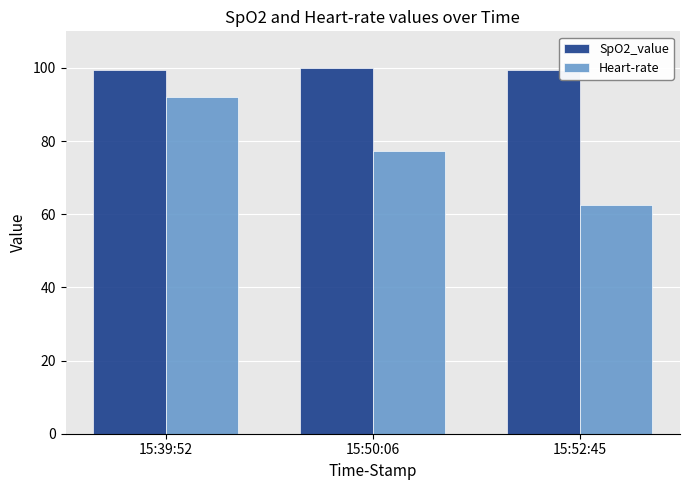

How many data points in Heart-rate are above 77?

2